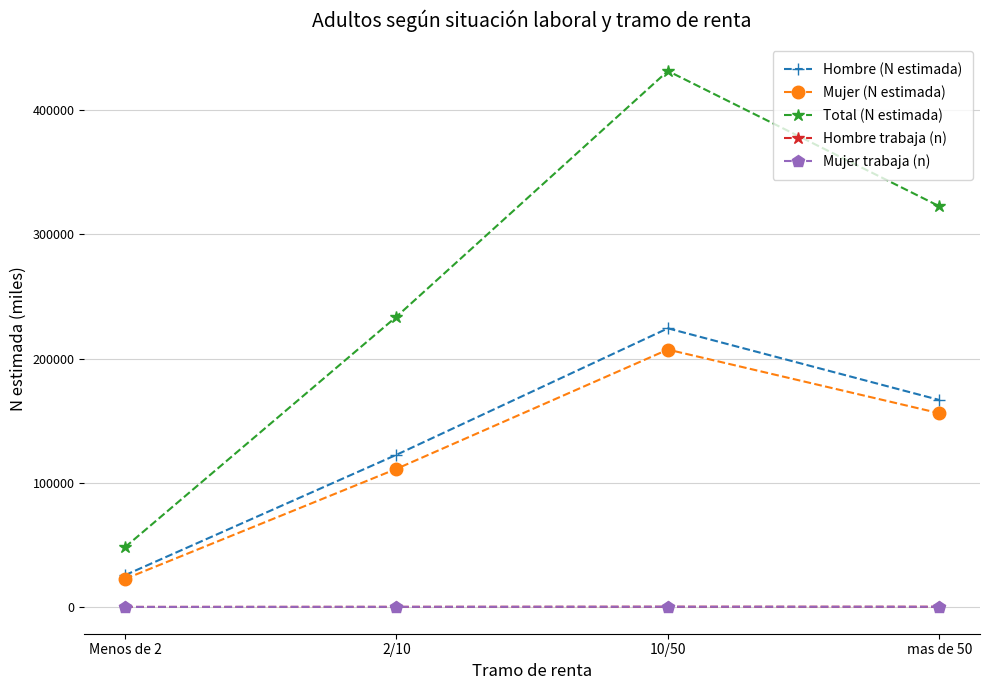

At which category is the sum across all series the highest?

10/50